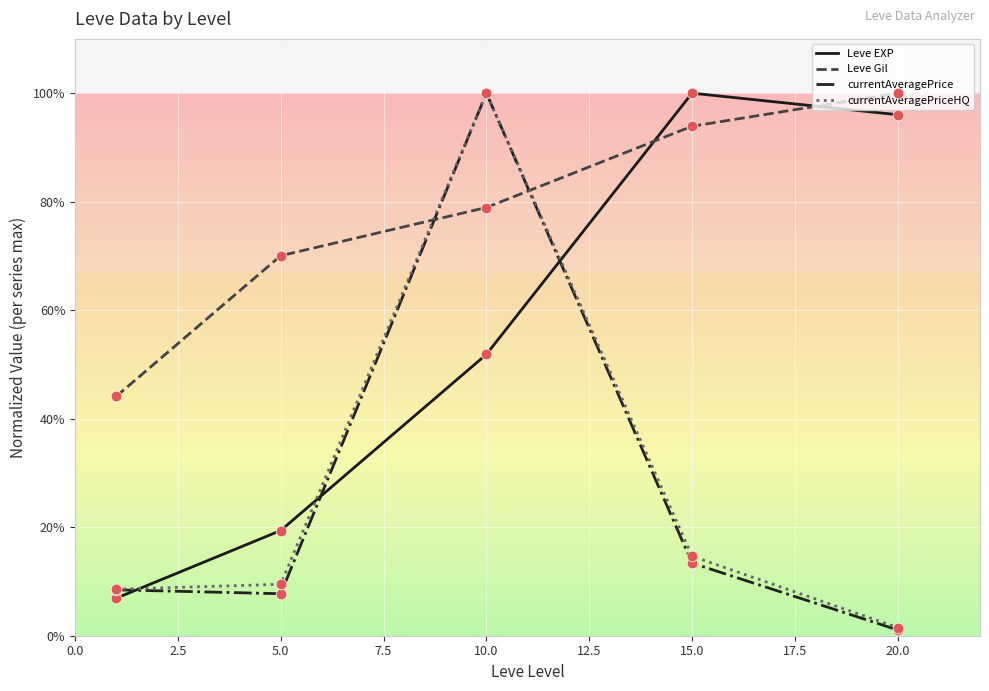

What are all the series names shown in the legend?

Leve EXP, Leve Gil, currentAveragePrice, currentAveragePriceHQ